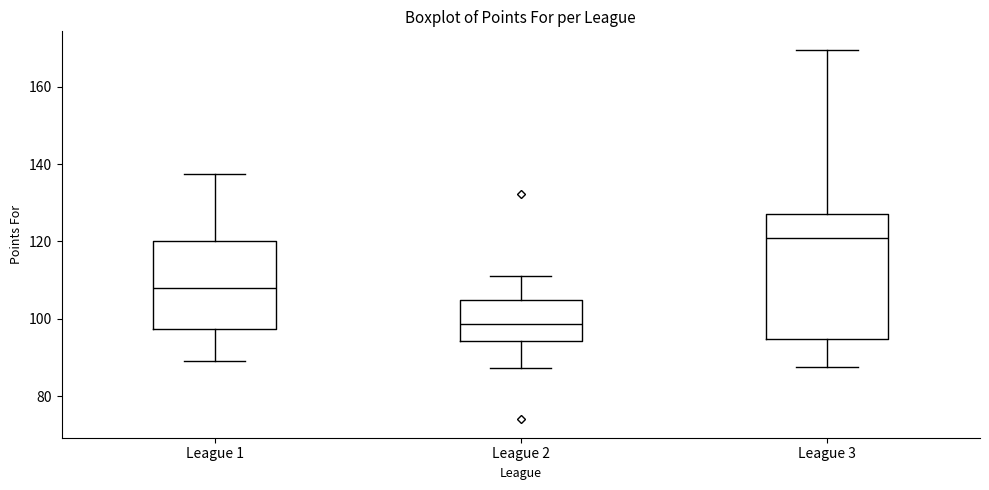

Reading left to right, read every box against the y-axis: the position of its median line, the range the box covers, and the ends of its whiskers. The values are not printed on the chart, so give them approximately, as read against the axis.

League 1: median 108, box 98 to 120, whiskers 90 to 138
League 2: median 98, box 94 to 104, whiskers 88 to 112
League 3: median 120, box 94 to 128, whiskers 88 to 170